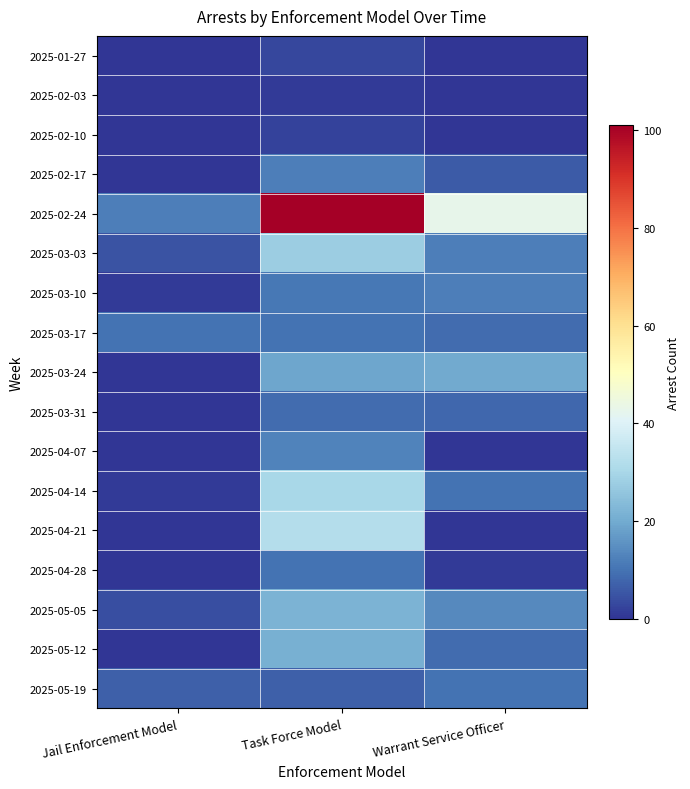

Which series has the largest total across all categories?

2025-02-24